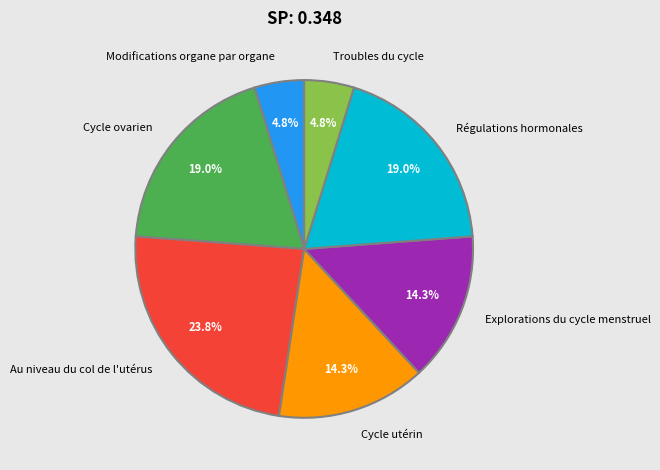

To the nearest percent, what is the combined percentage of Modifications organe par organe and Cycle utérin?

19%